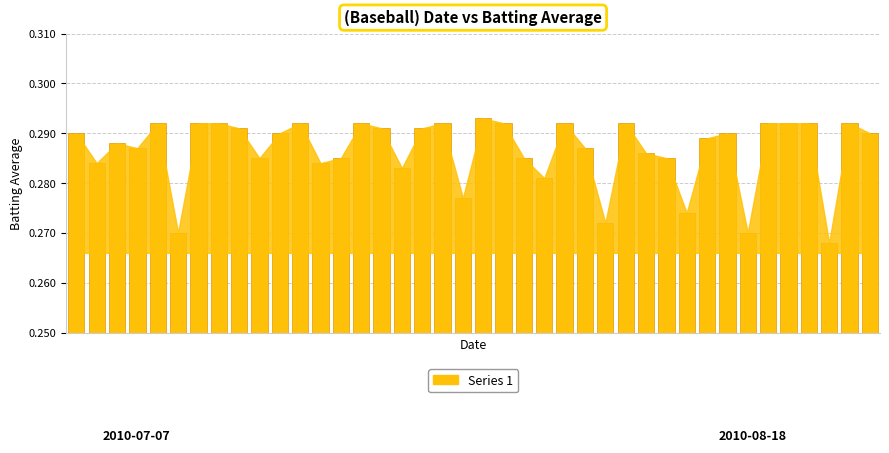

What is the sum of all values?

11.5